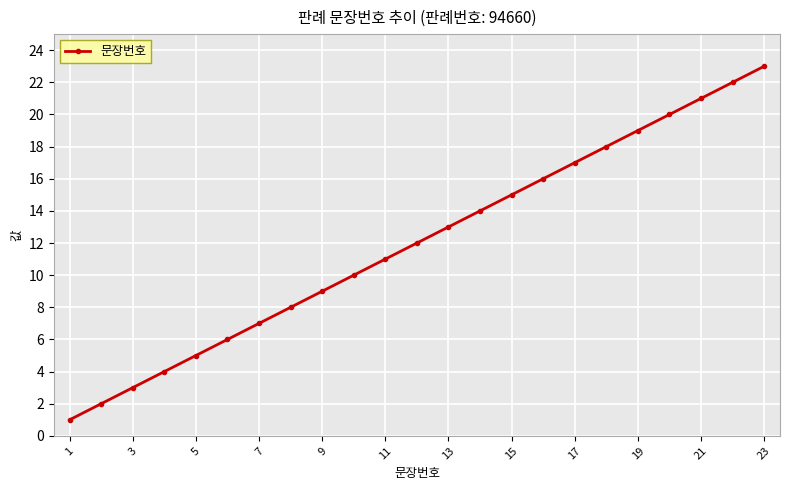

Is this an area chart (filled region under the line)?

No